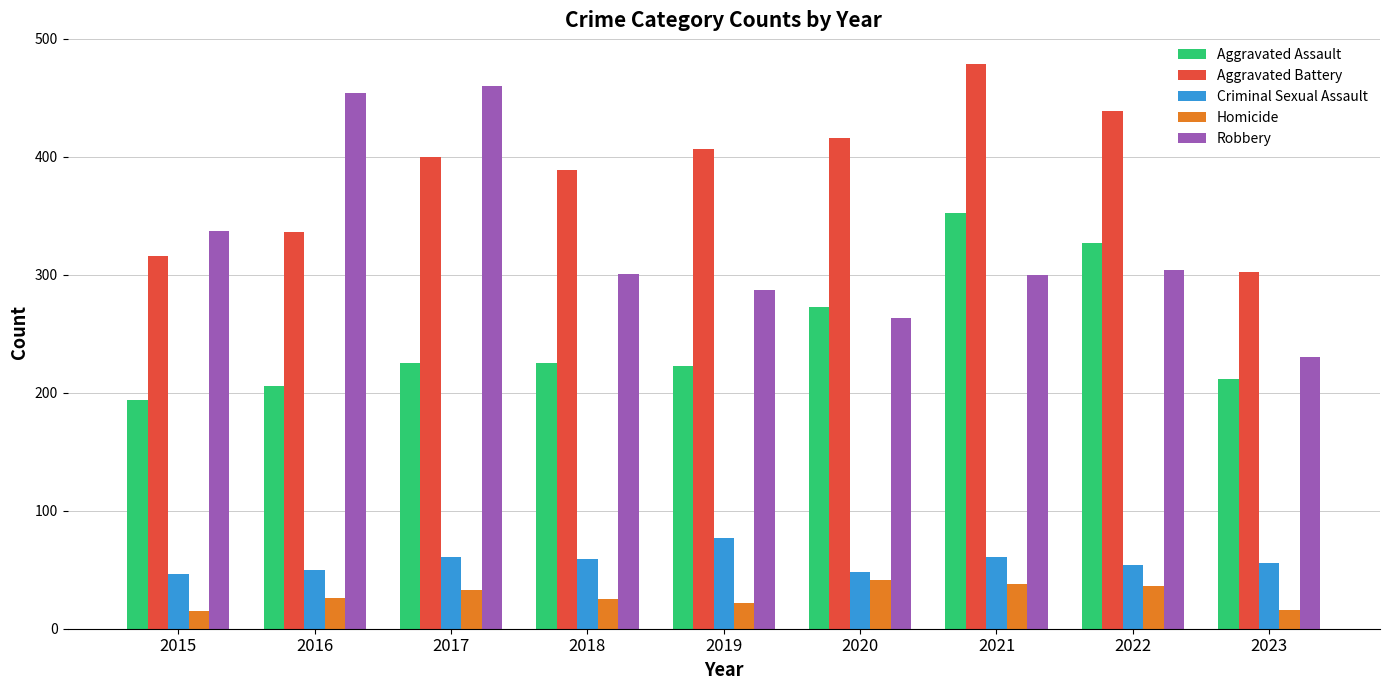

What is the difference between the highest and lowest values at 2023?

286